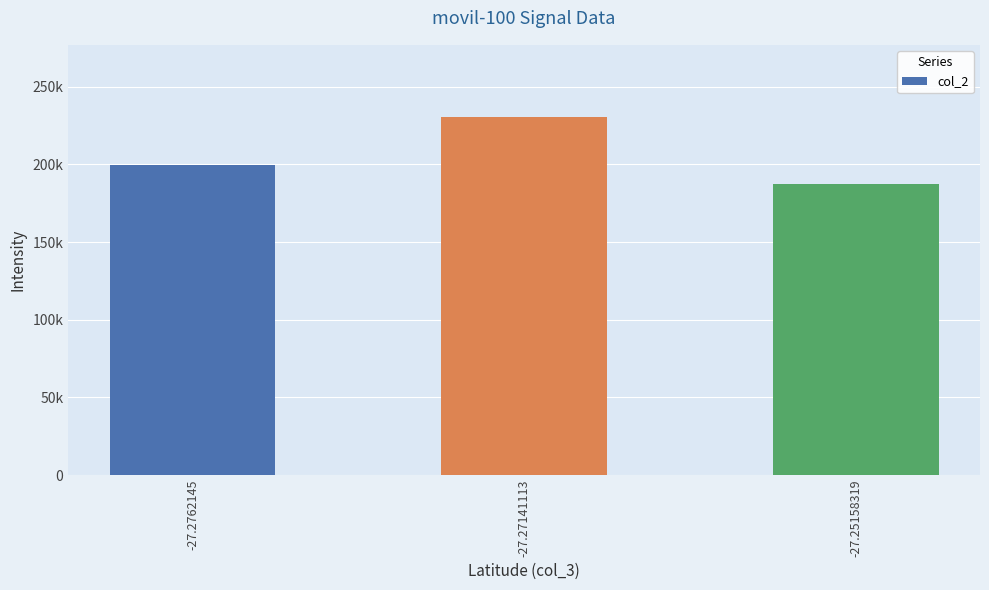

Is it true that the value at -27.27141113 is 230876?

True